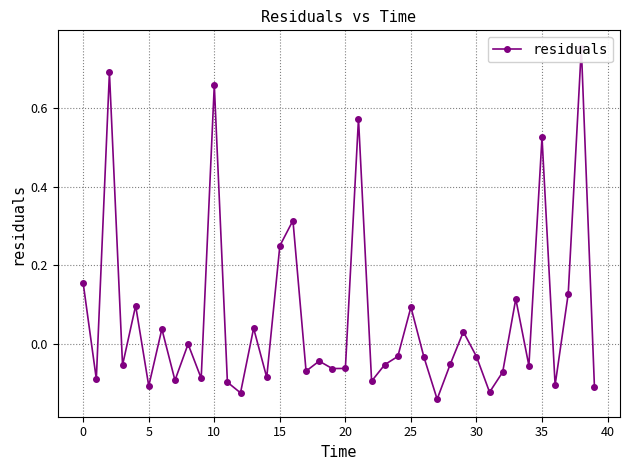

Does the chart have visible grid lines?

Yes